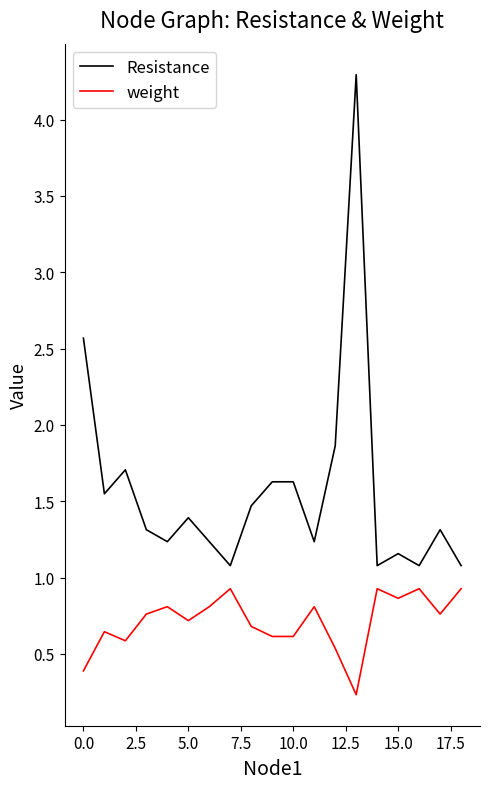

Which series has the largest total across all categories?

Resistance